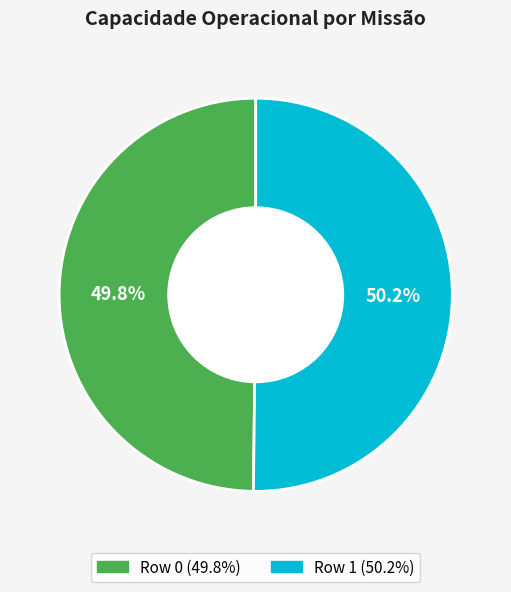

True or false: Row 1 accounts for 63% of the total.

False